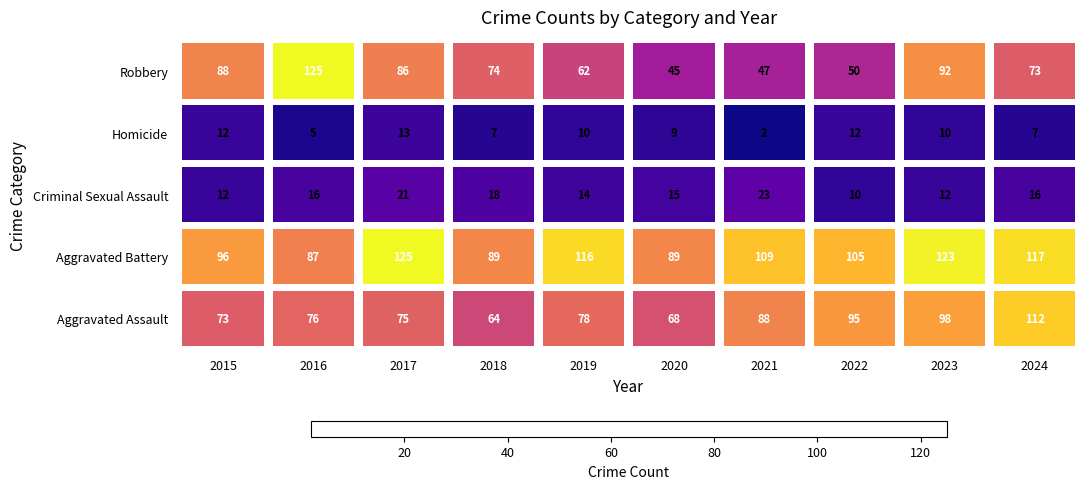

At which label is Aggravated Battery closest to 106?

2022